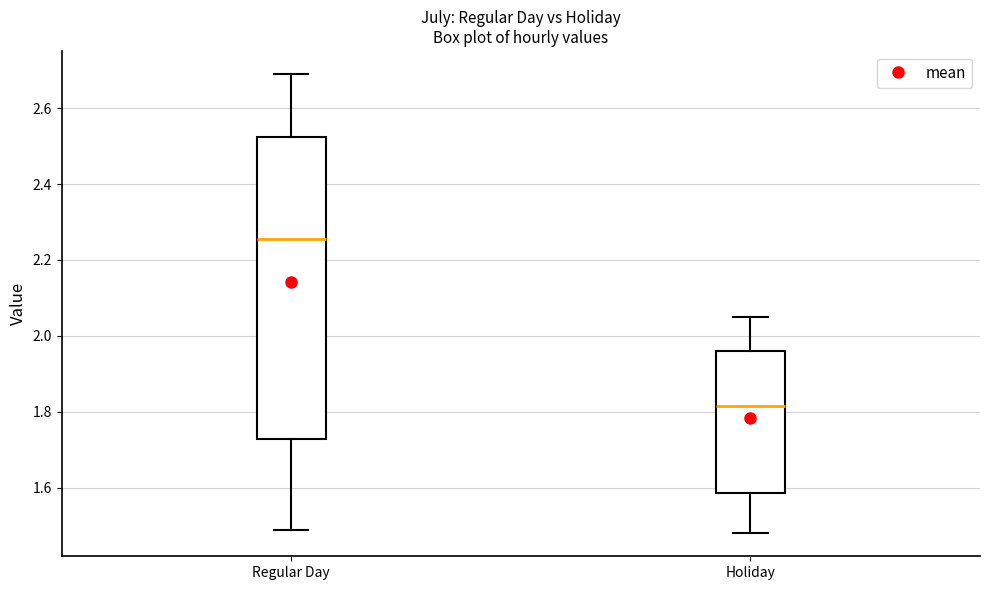

Which box's median line is the lowest?

Holiday